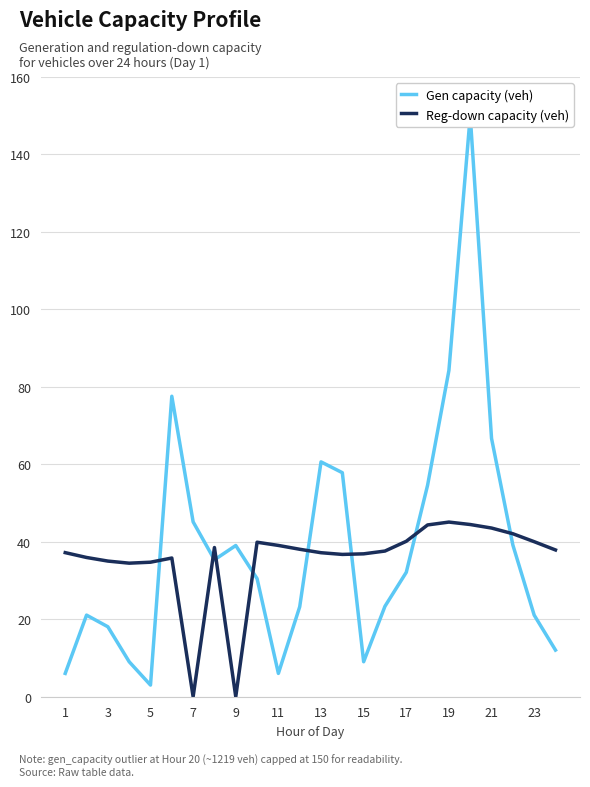

How many times do Reg-down capacity (veh) and Gen capacity (veh) cross each other?

8